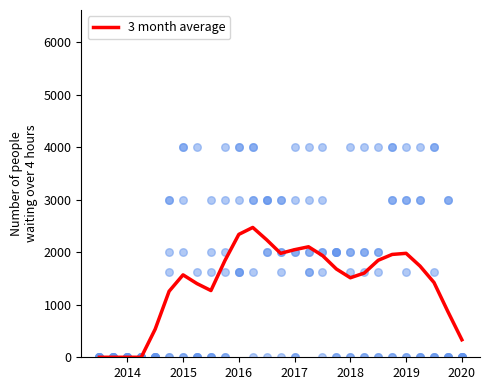

What is the maximum value for 3 month average?

2471.7